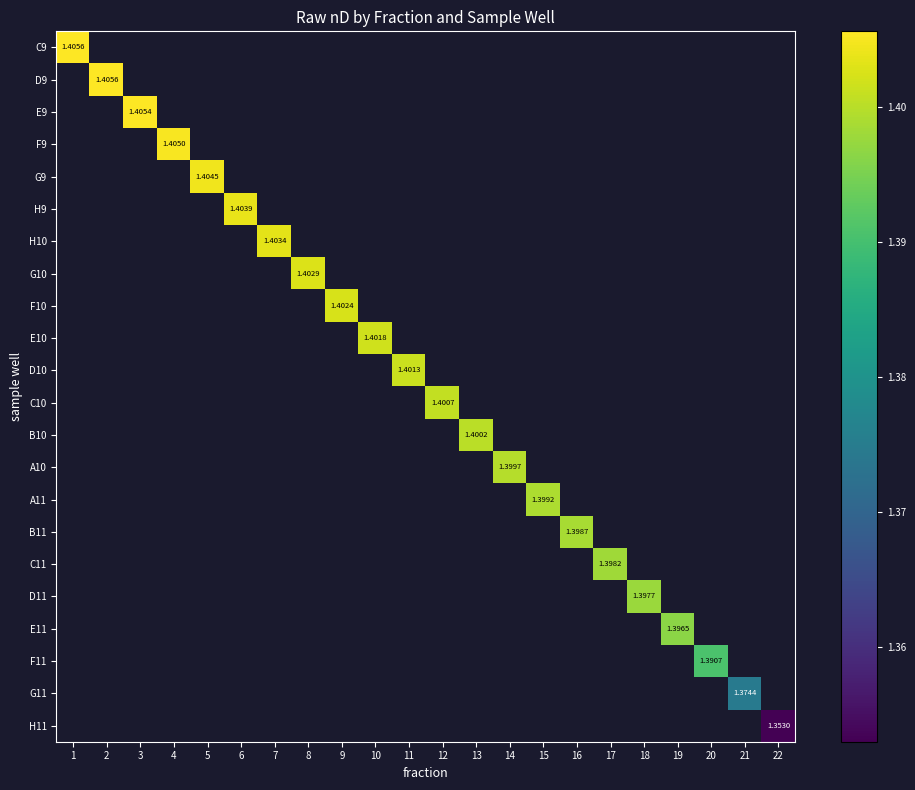

List the series in order of their peak value, lowest first.

C9, D9, E9, F9, G9, H9, H10, G10, F10, E10, D10, C10, B10, A10, A11, B11, C11, D11, E11, F11, G11, H11